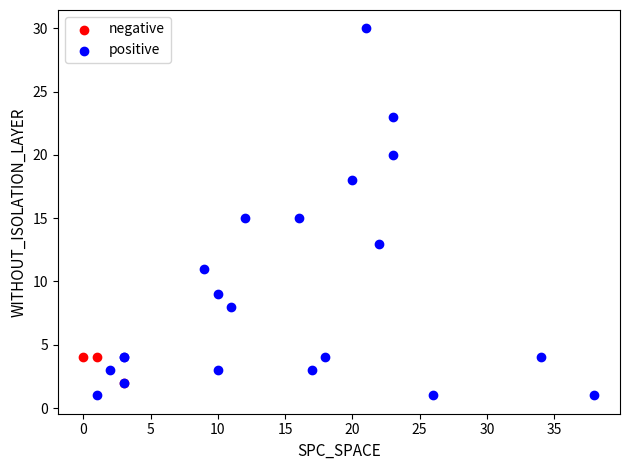

Which series reaches the minimum Y coordinate?

positive